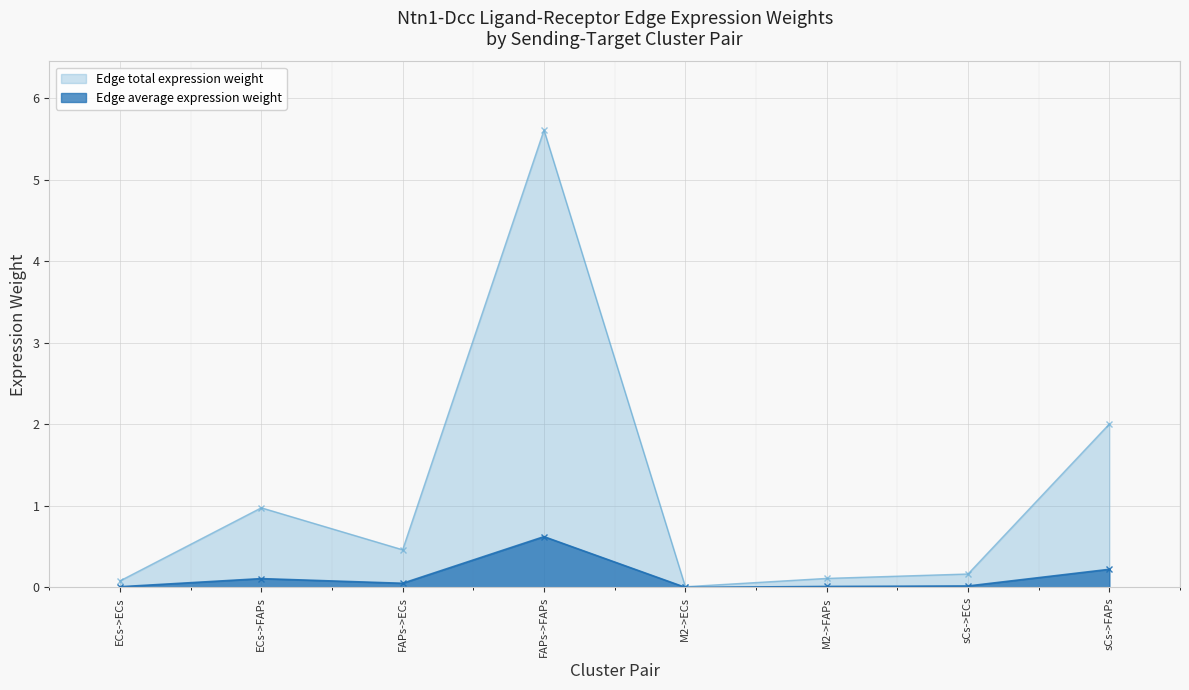

Is the value of Edge total expression weight at M2->FAPs greater than the value of Edge average expression weight at FAPs->FAPs?

No